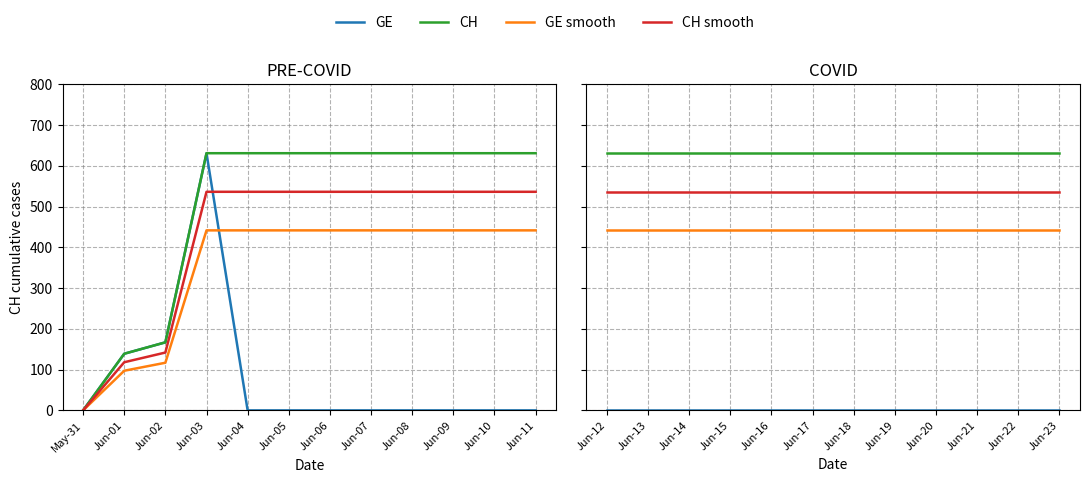

What is the label of the 11th point from the right?

Jun-01